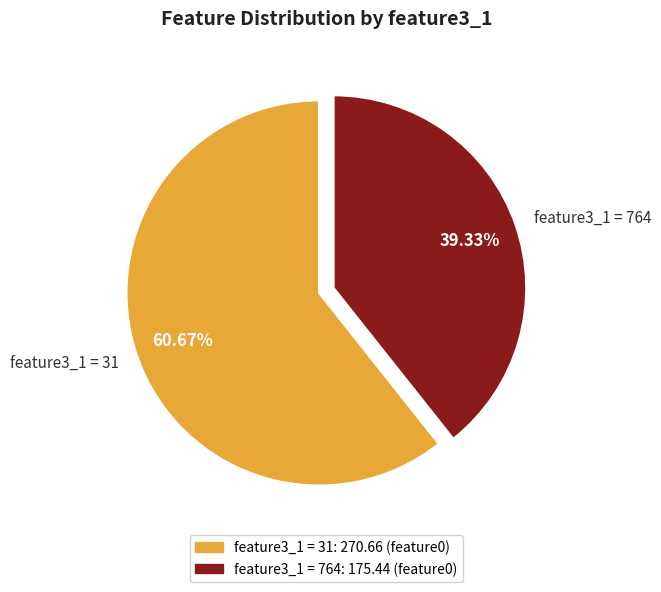

Which slice represents more than half of the pie?

feature3_1 = 31